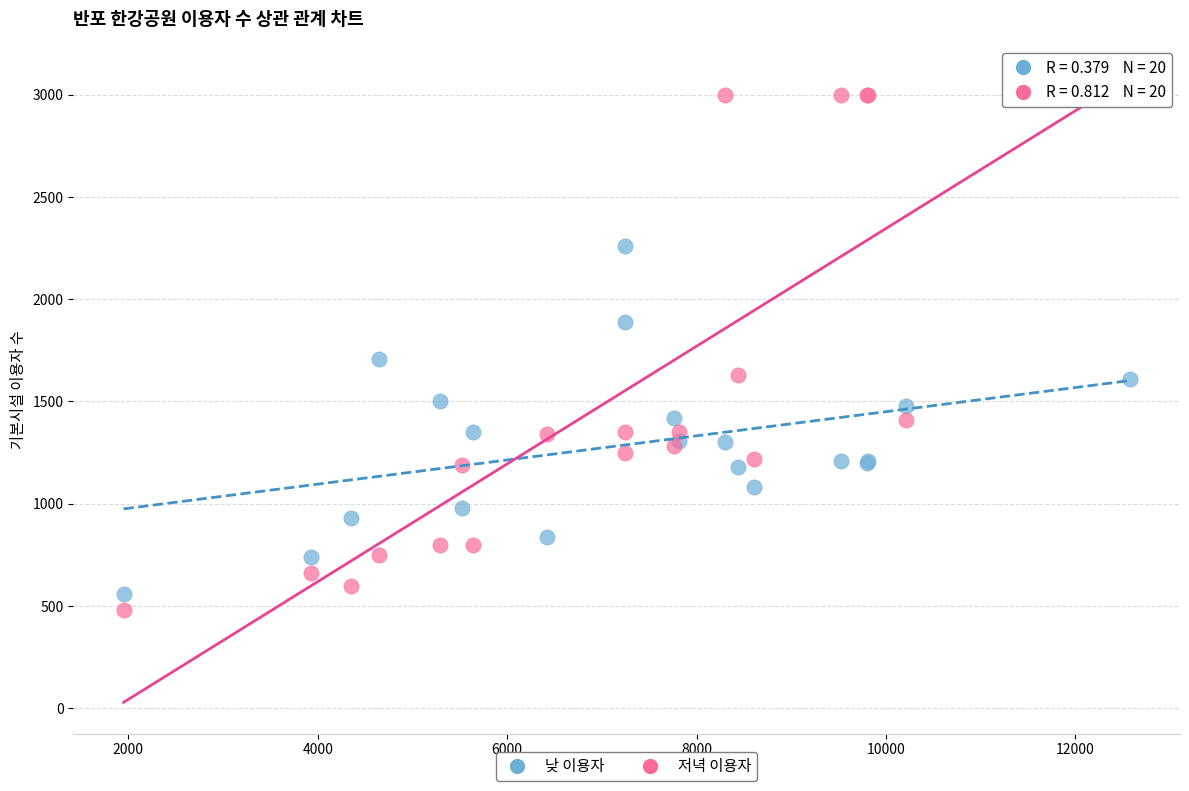

Which series contains the highest Y value?

저녁 이용자